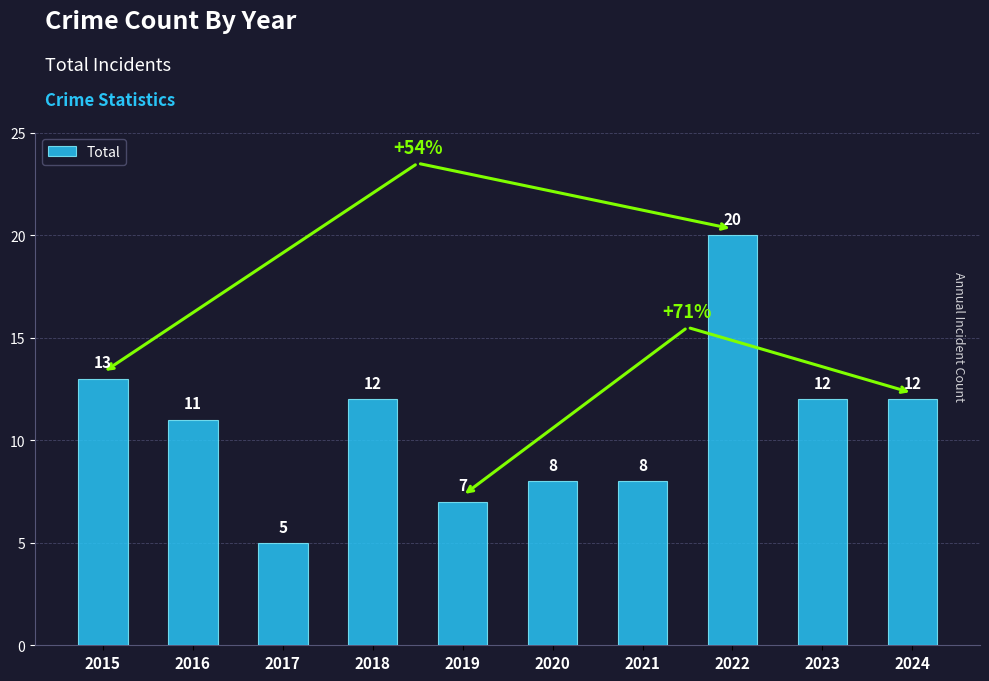

What is the sum of the values at 2016 and 2020?

19